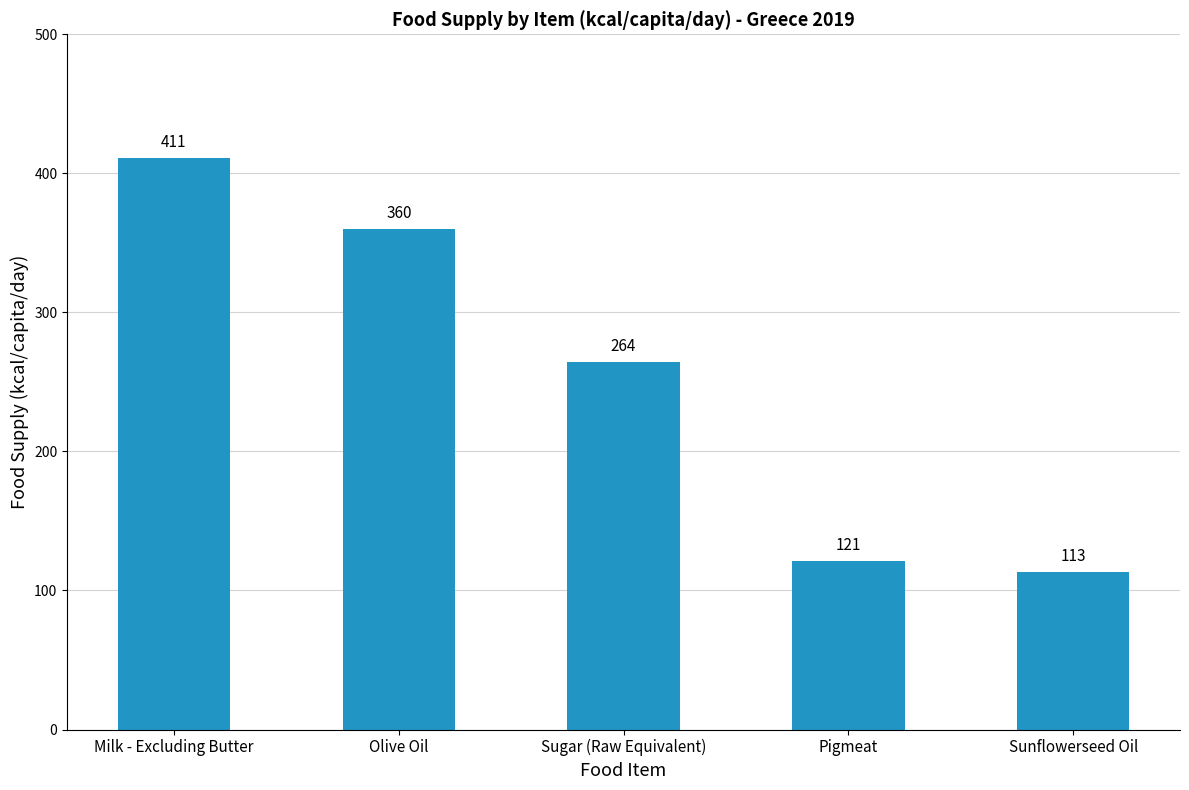

At which label is the value closest to 262?

Sugar (Raw Equivalent)